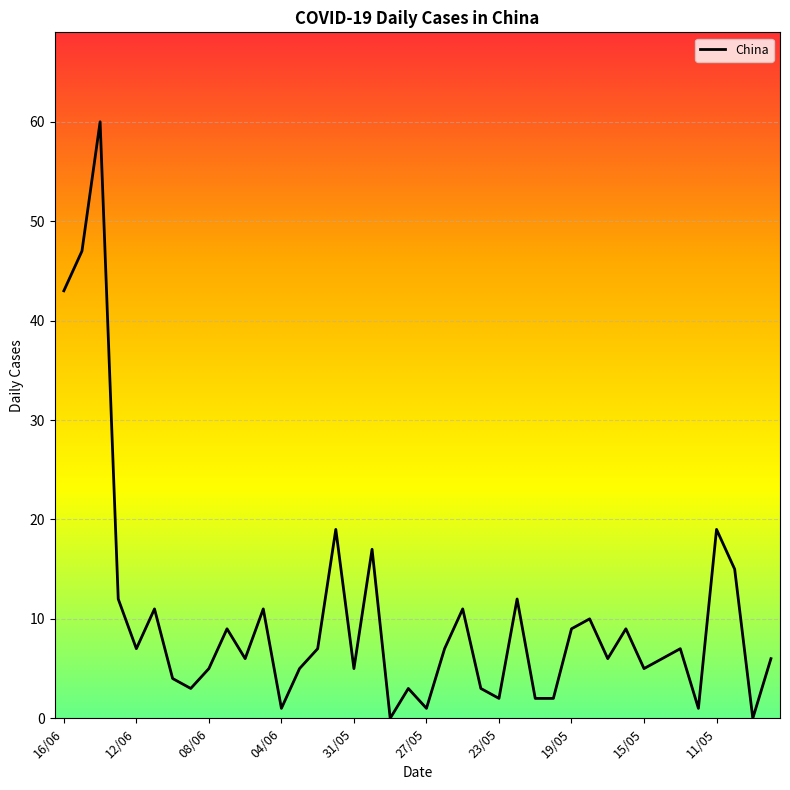

What is the maximum value shown in the chart?

60